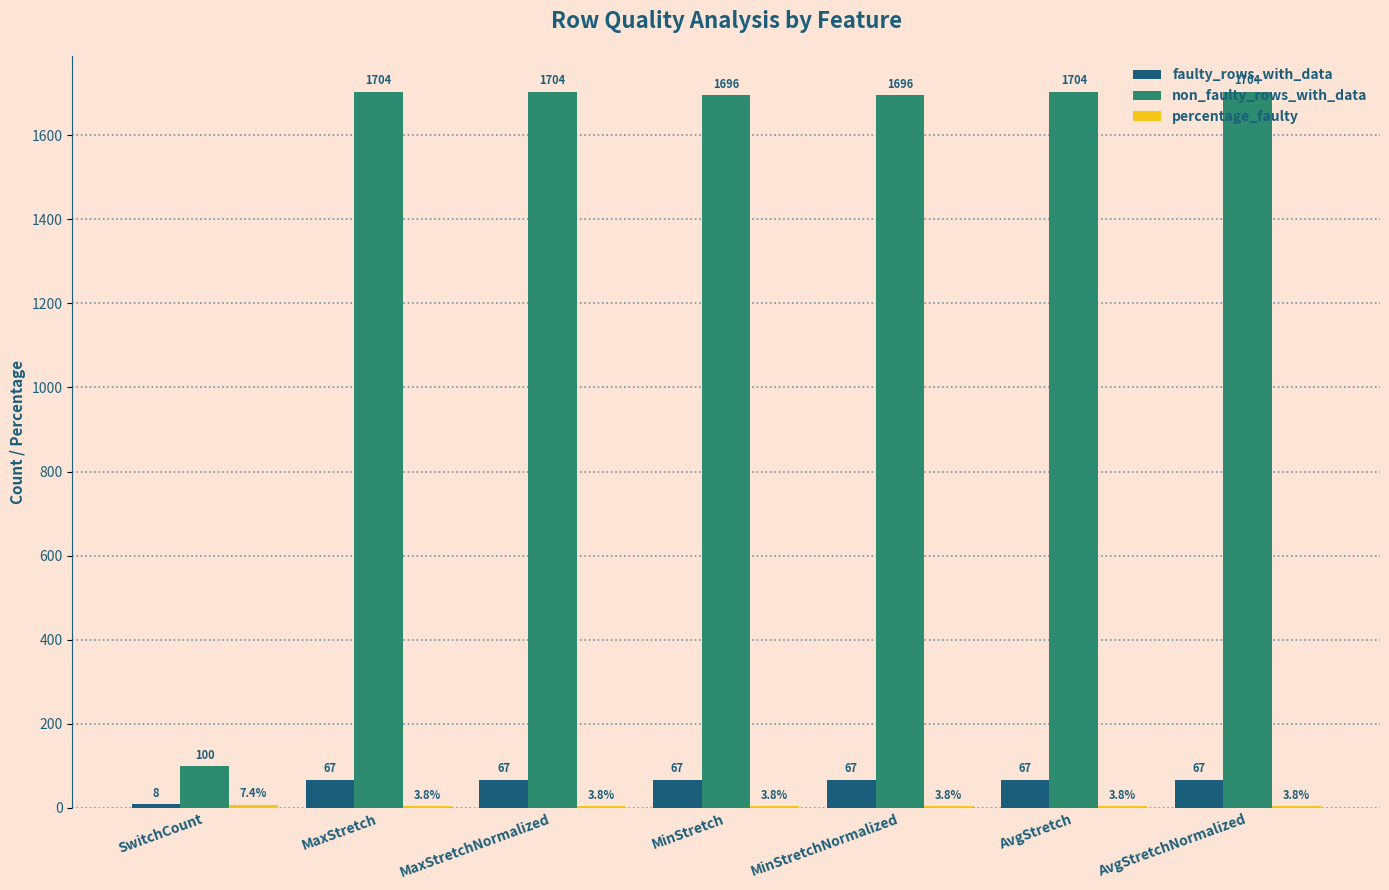

What is the average value of the non_faulty_rows_with_data series?

1472.6